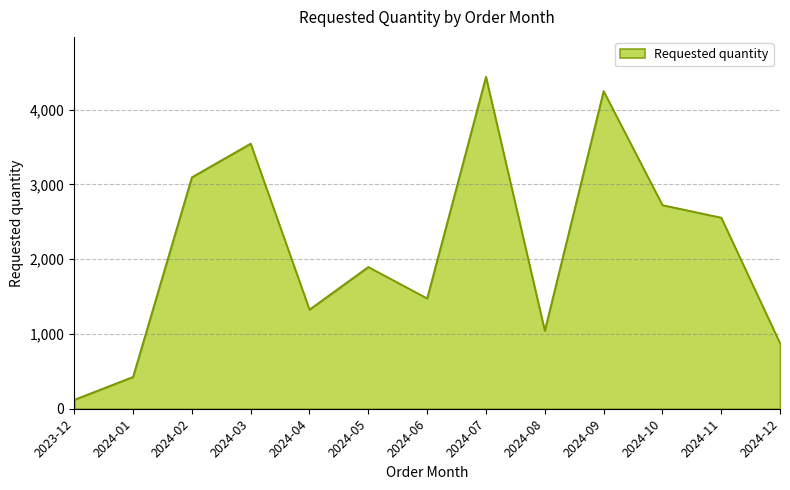

How many values are below 1896?

6